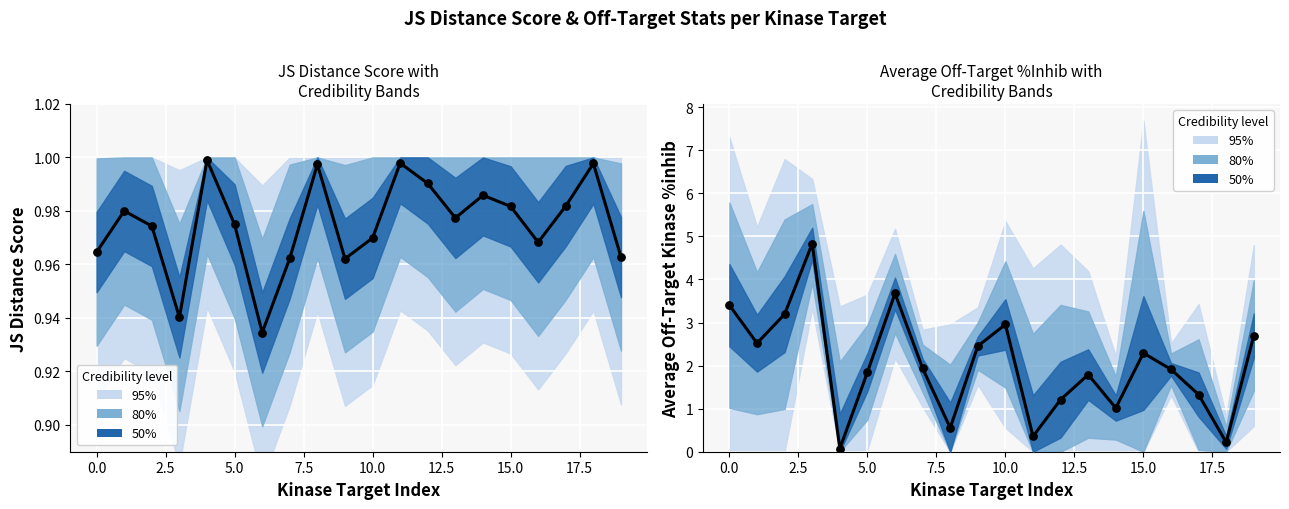

Is the value of Avg off-target %inhib at 18 greater than the value of JS Distance Score at 15?

No